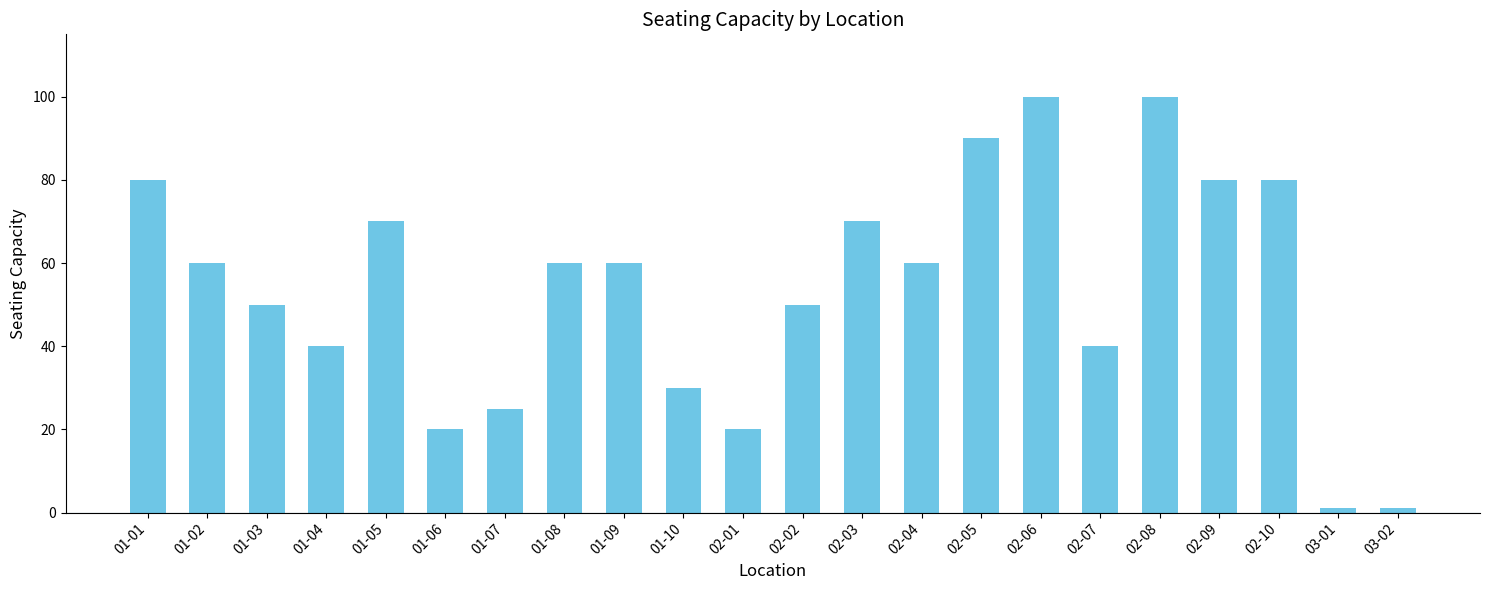

How many distinct data groups are displayed?

1